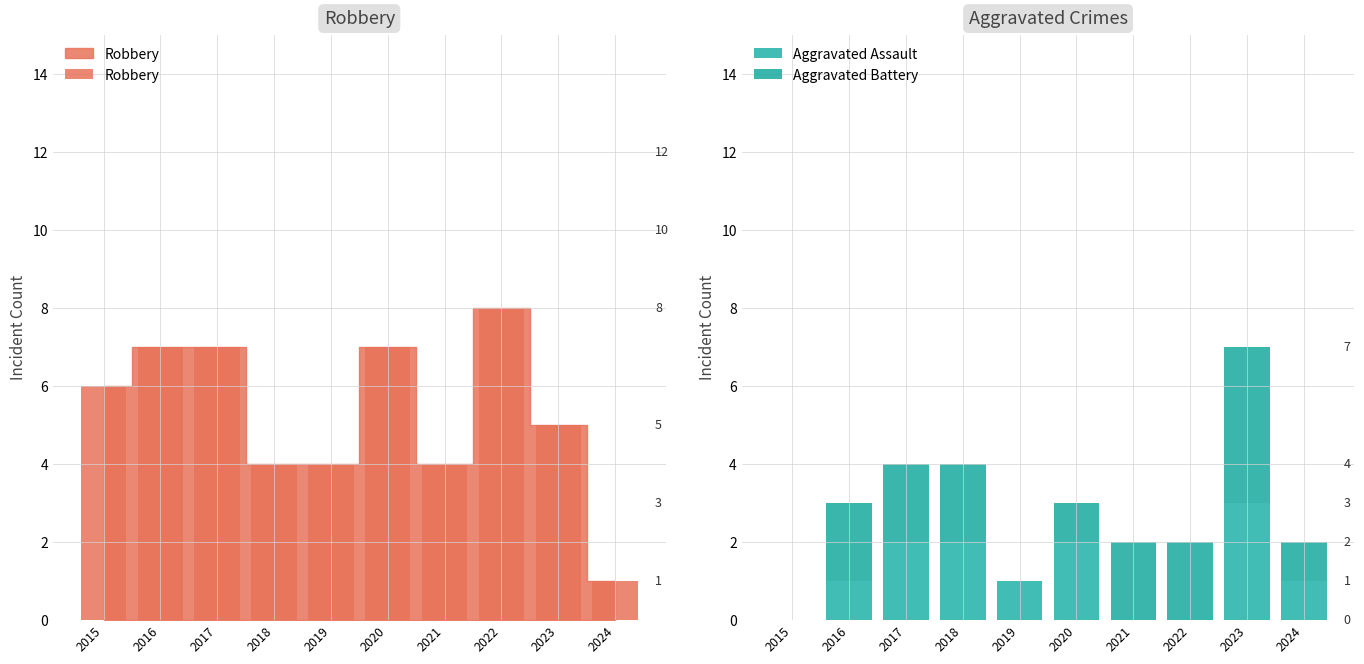

Reading right to left, what are all the values shown in this chart?

Robbery: 1	5	8	4	7	4	4	7	7	6
Aggravated Assault: 1	3	0	0	2	1	2	2	1	0
Aggravated Battery: 1	4	2	2	1	0	2	2	2	0